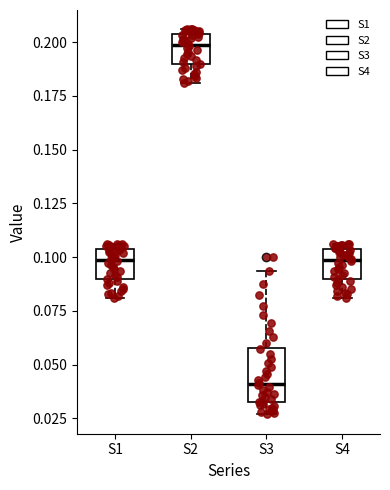

Where is the lower edge of the box for S4 on the y-axis? The values are not printed on the chart, so give them approximately, as read against the axis.

0.090